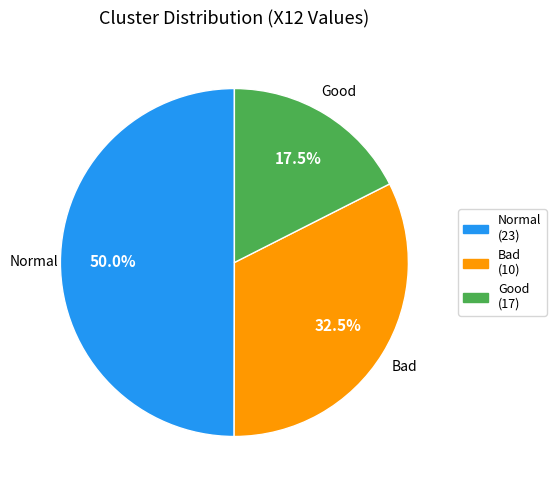

Combined, what portion of the pie is Normal and Good?

67.5%